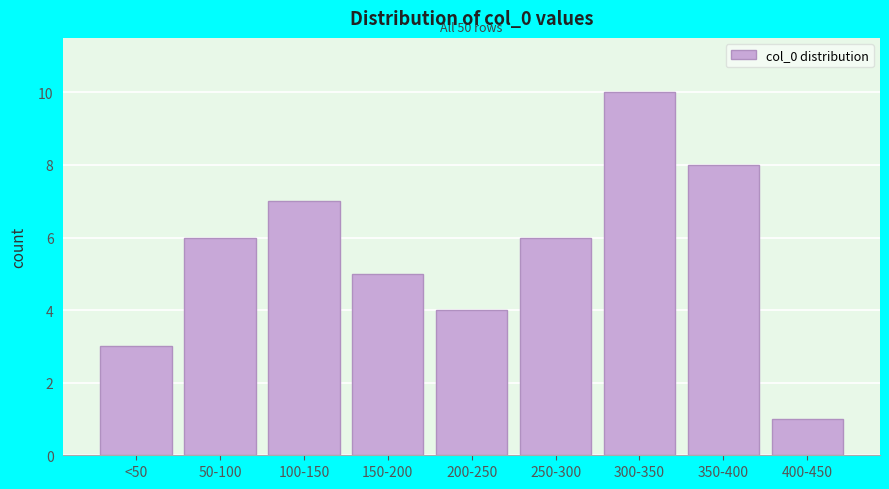

Reading left to right, what are all the values shown in this chart?

<50=3	50-100=6	100-150=7	150-200=5	200-250=4	250-300=6	300-350=10	350-400=8	400-450=1